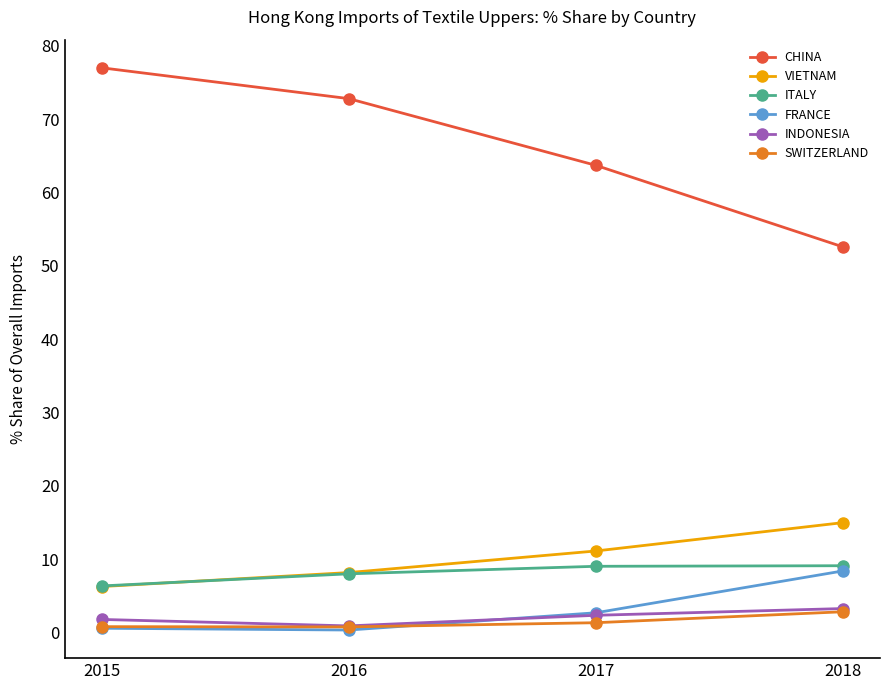

At how many categories does at least one series exceed 55?

3